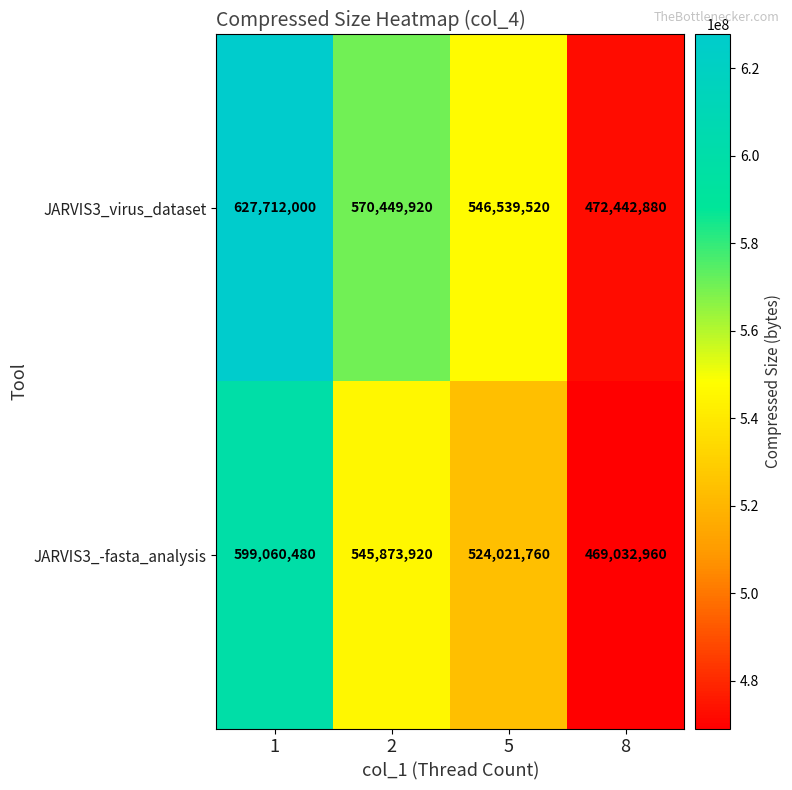

How many values in the JARVIS3_virus_dataset series are below 570449920?

2